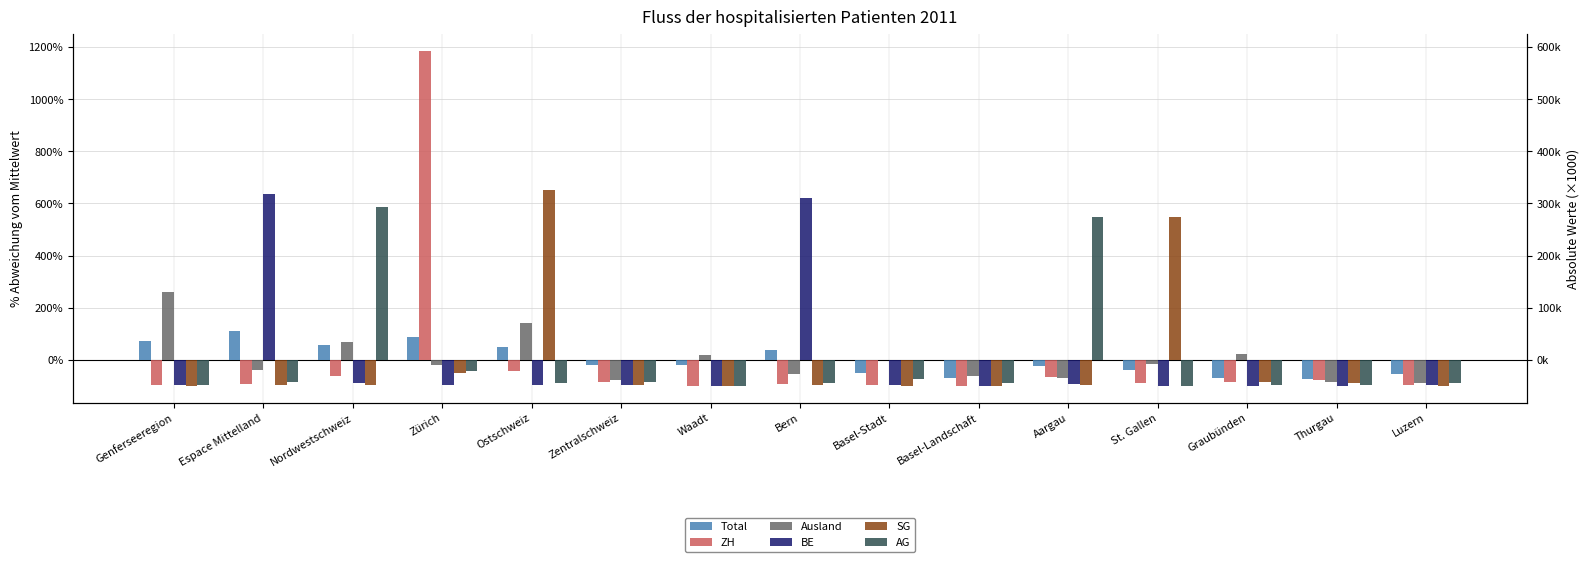

What position from the right is Genferseeregion?

15